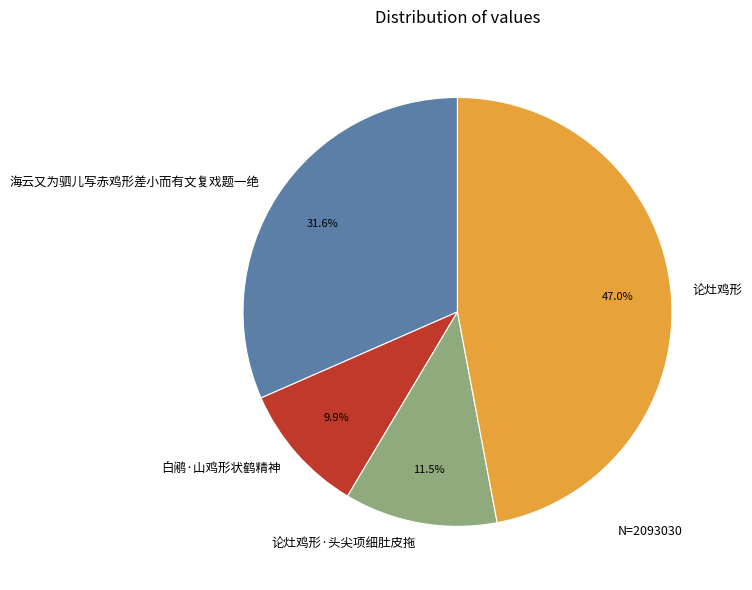

To the nearest percent, what is the average slice percentage?

25%